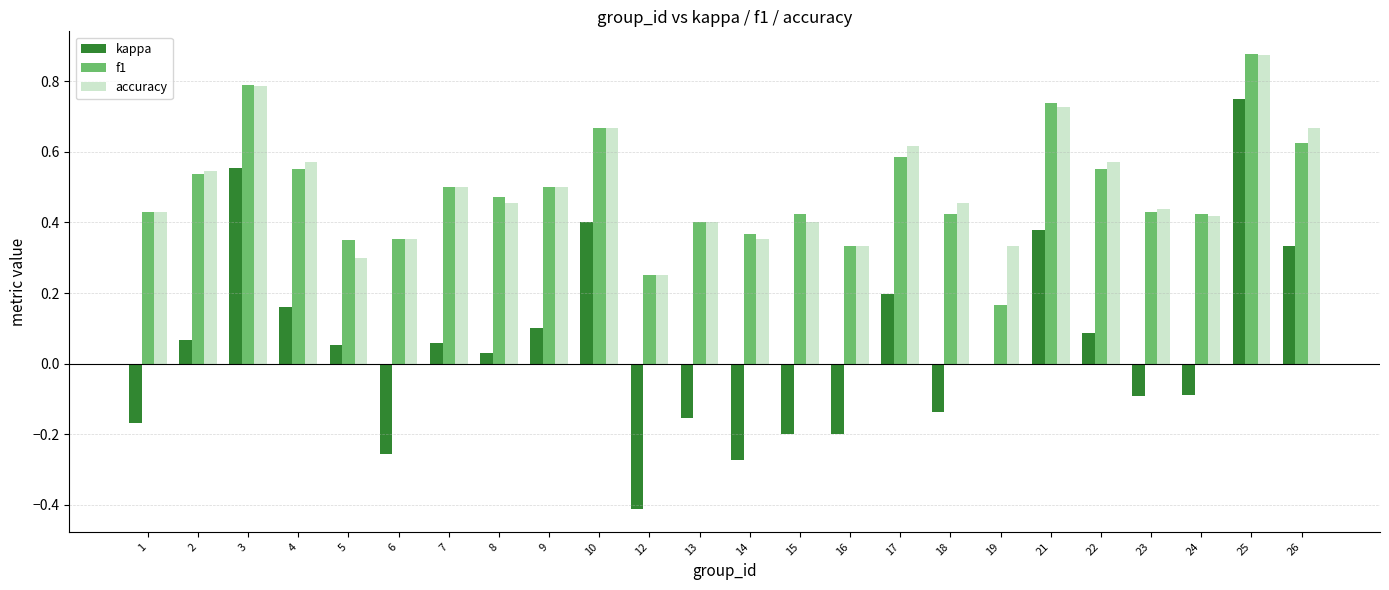

Between 7 and 8, which series saw the biggest shift?

accuracy